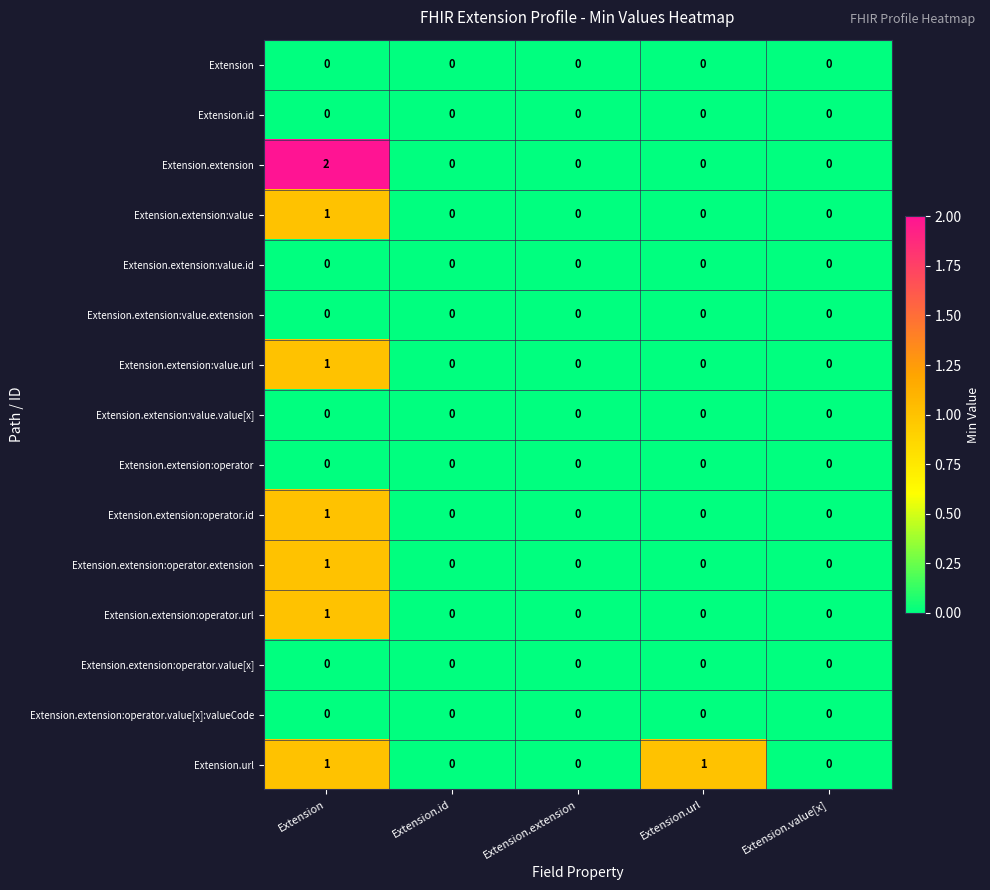

Which category has the highest value across all series?

Extension